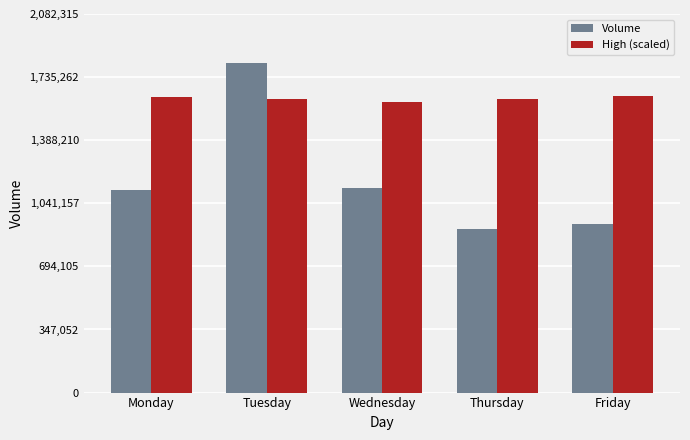

At Monday, list the series in order from largest to smallest.

High (scaled), Volume